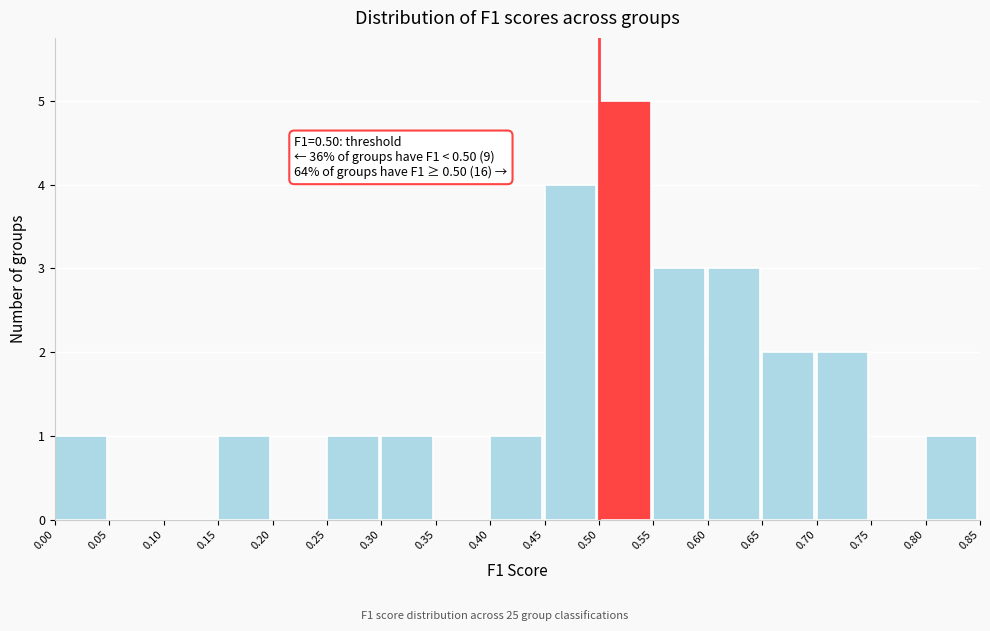

Which range on the x-axis has the tallest bar?

0.50 to 0.55